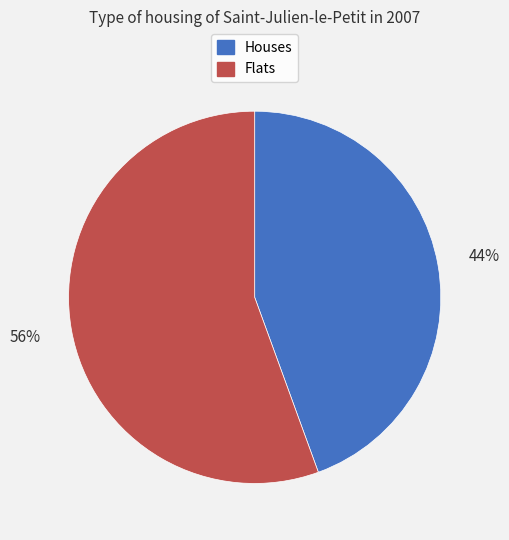

To the nearest percent, what is the average slice percentage?

50%